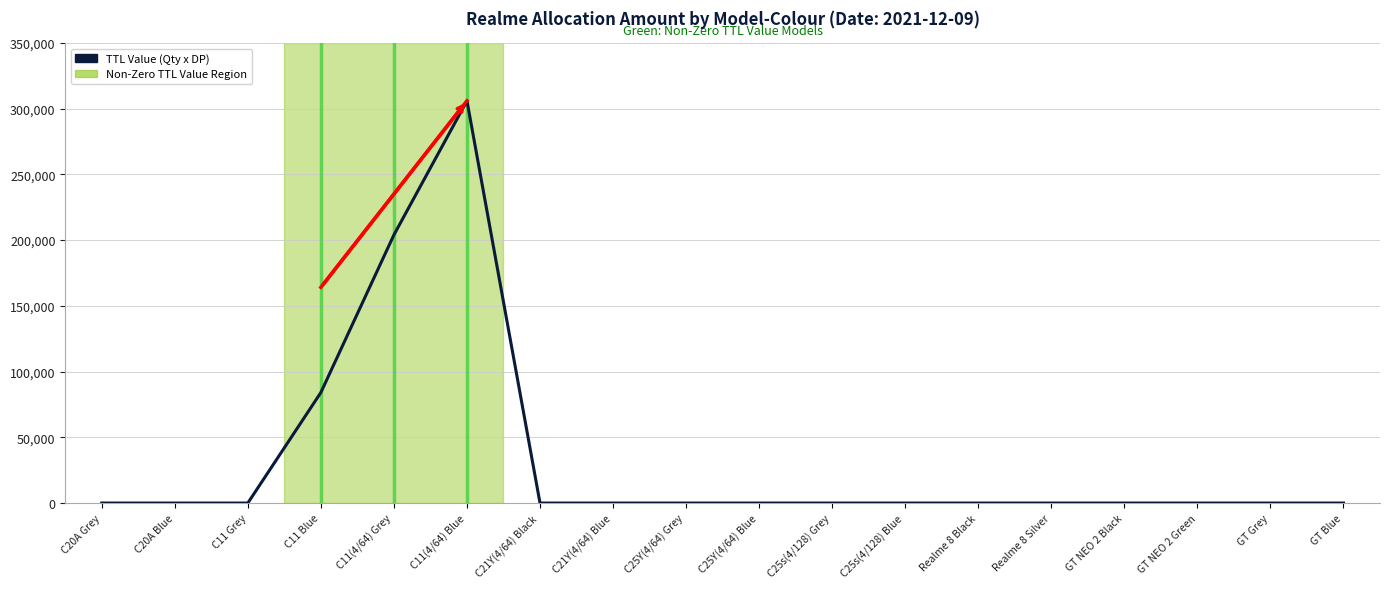

What is the sum of all values?

594100